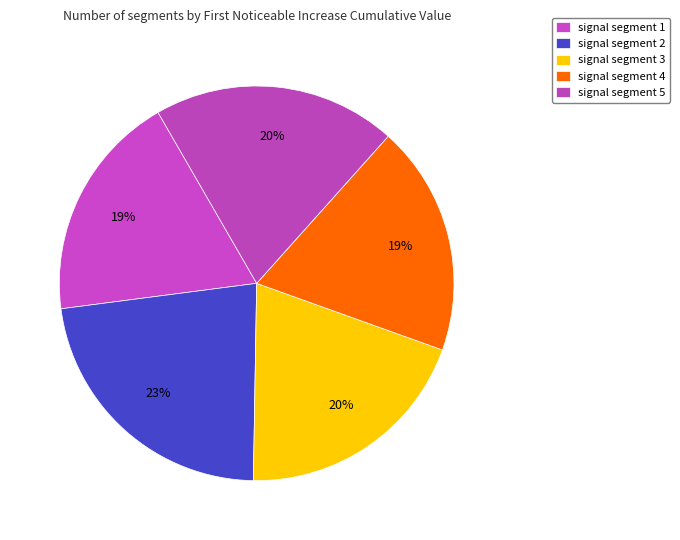

Combined, what portion of the pie is signal segment 3 and signal segment 2?

42.5%